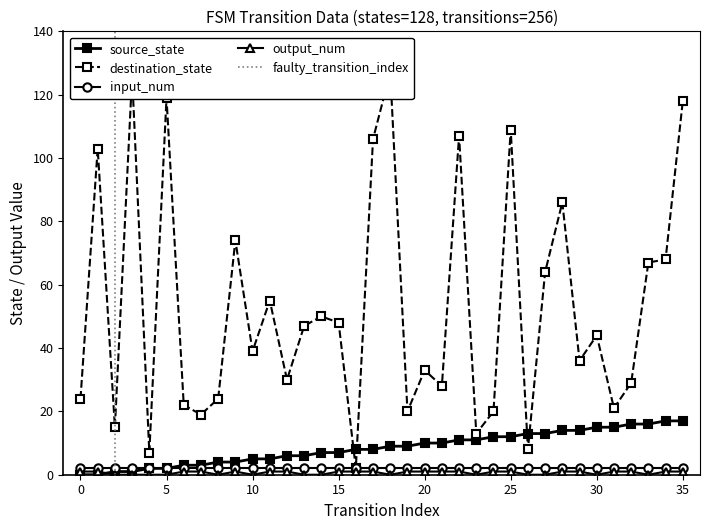

The destination_state series shows 30 at 12. True or false?

True